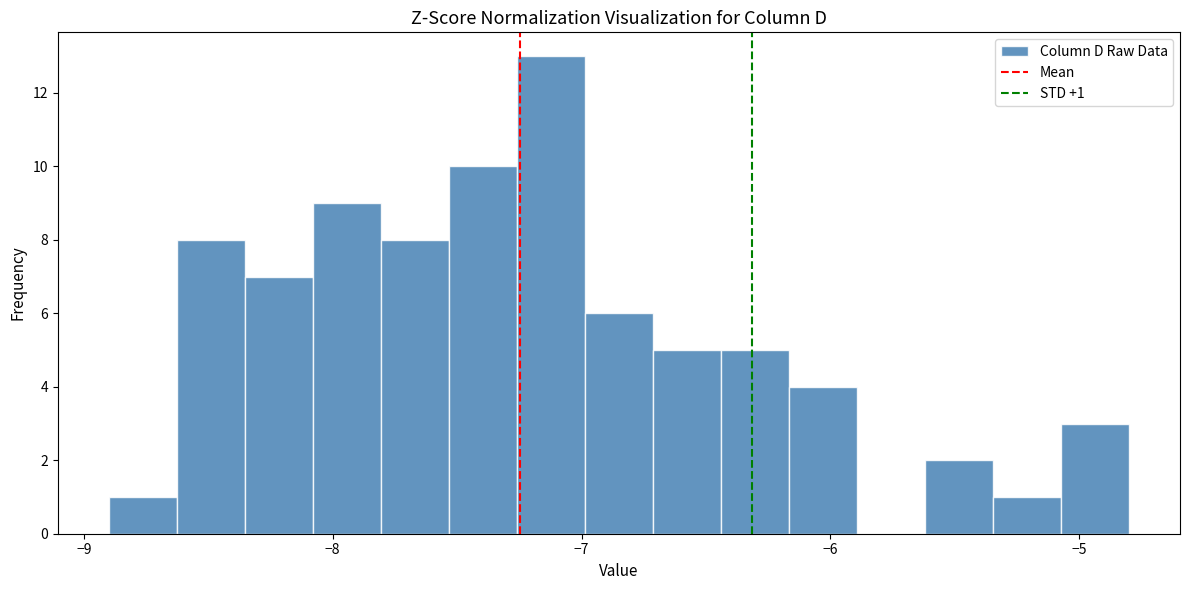

Around what value on the x-axis is the tallest bar? Give the approximate position of its centre, as read against the axis.

-7.1